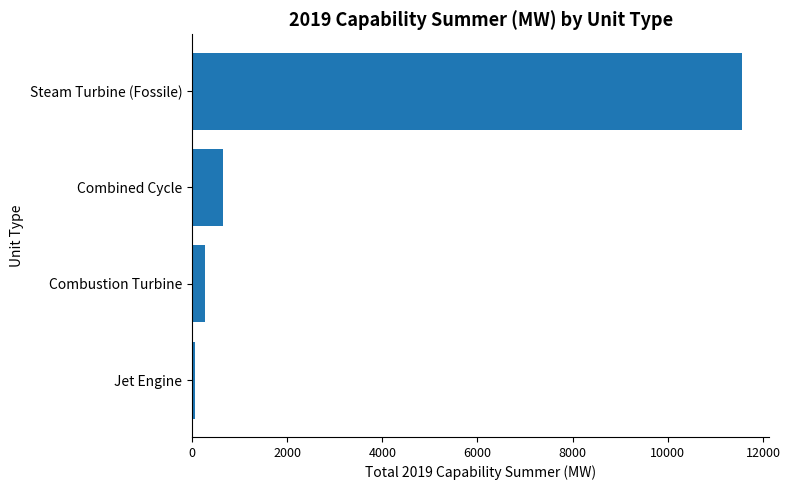

The chart shows a value of 11555.6 at Steam Turbine (Fossile). True or false?

True